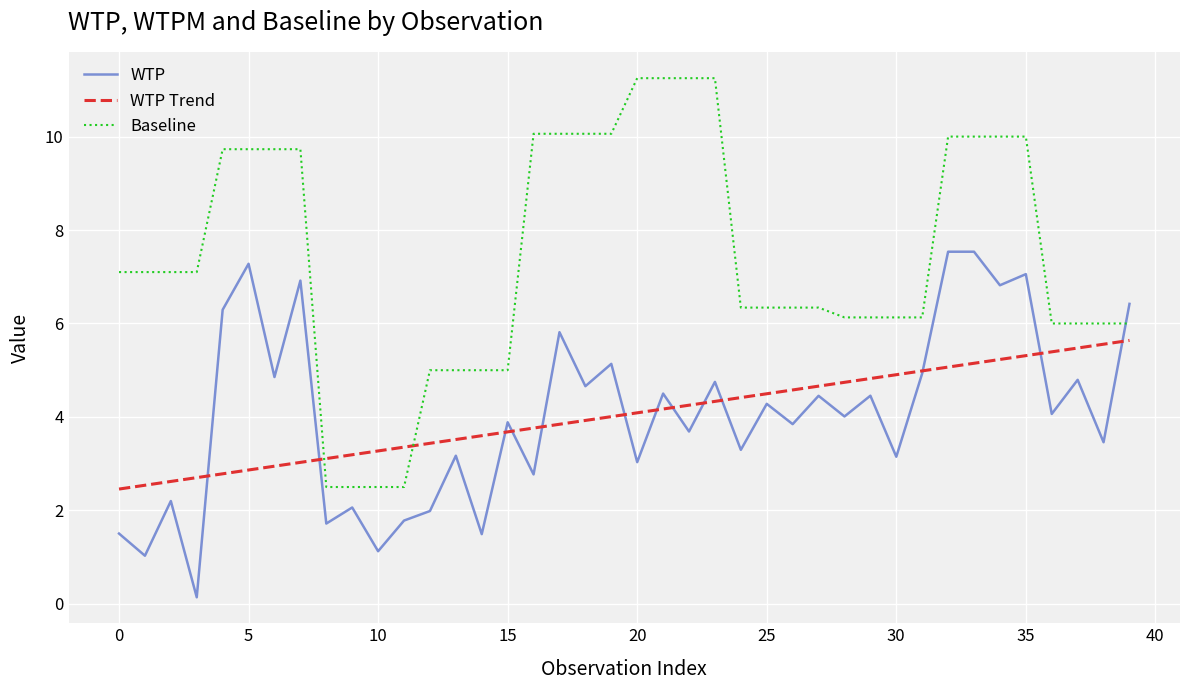

Rank the series by their maximum value, from highest to lowest.

Baseline, WTP, WTP Trend